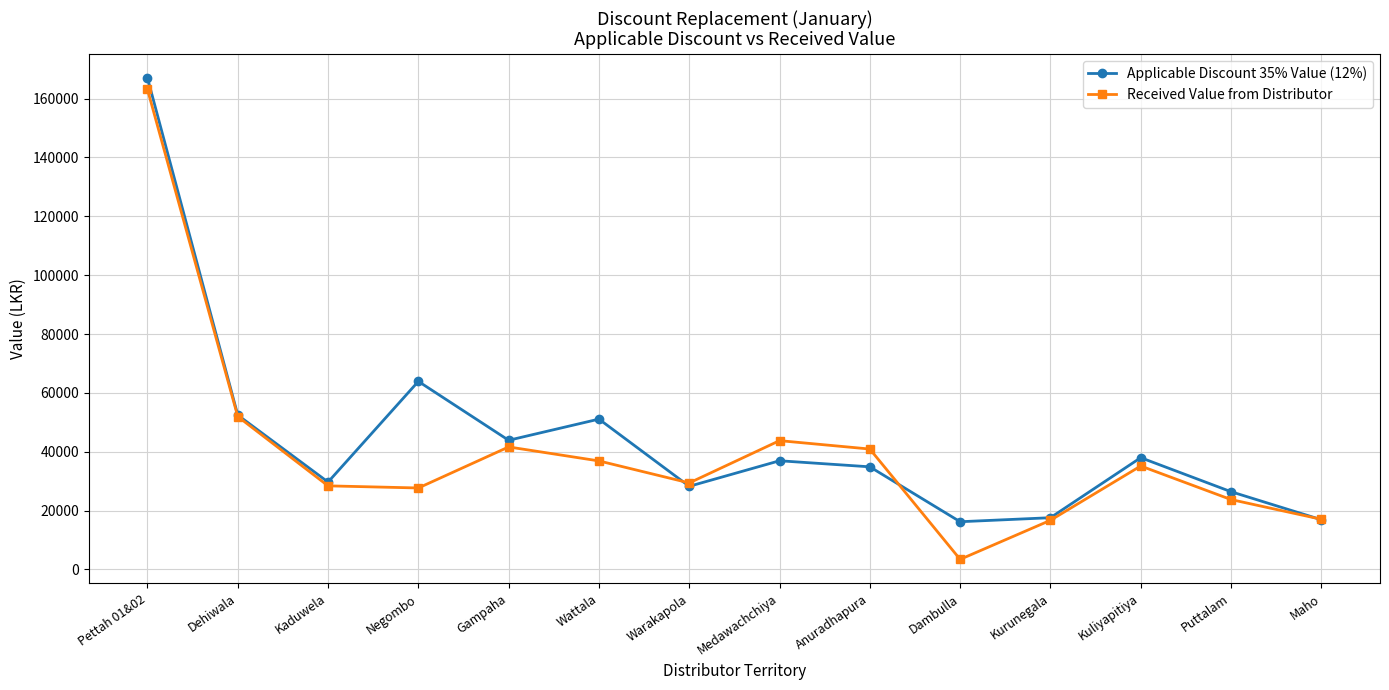

What is the label of the 1st point from the left?

Pettah 01&02